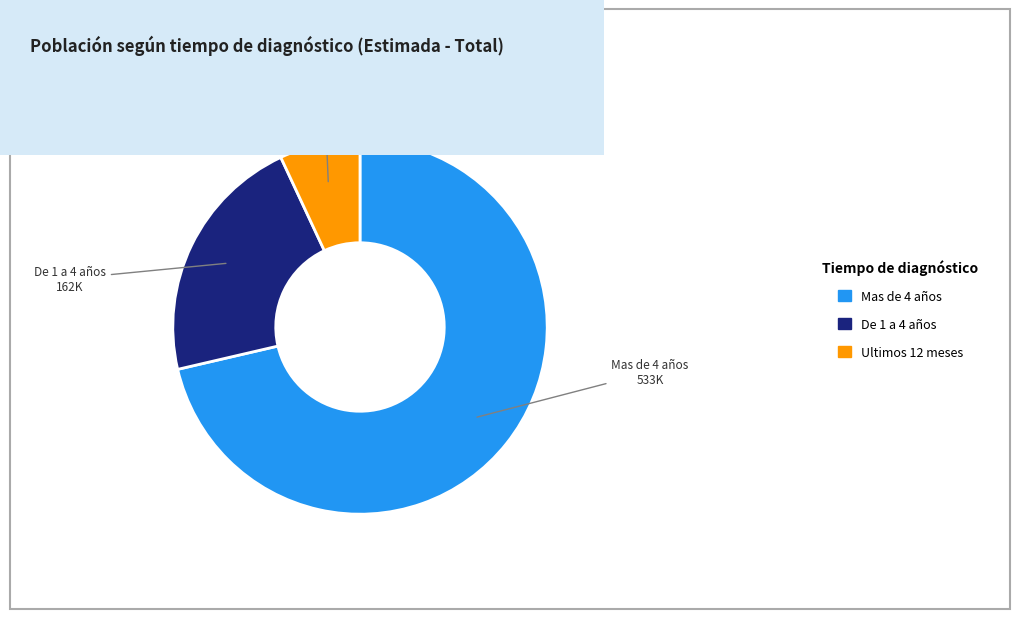

Rank the categories by value from highest to lowest.

Mas de 4 años, De 1 a 4 años, Ultimos 12 meses